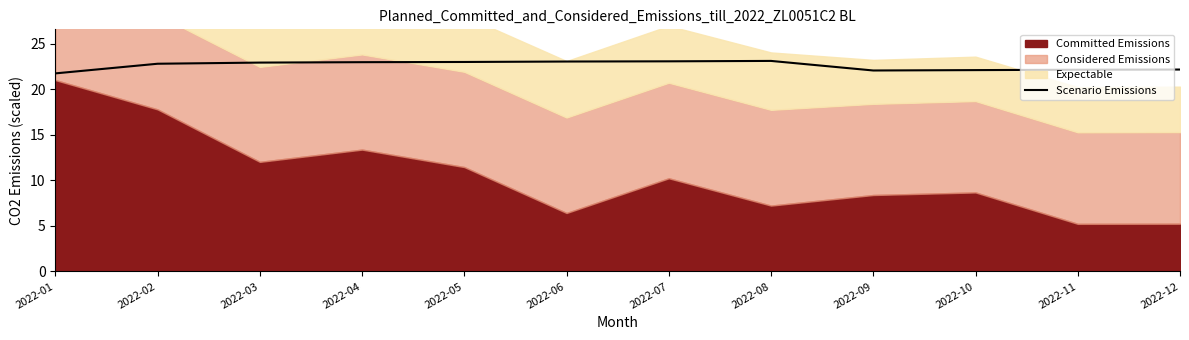

Is it true that Scenario Emissions equals 35.9 at 2022-09?

False